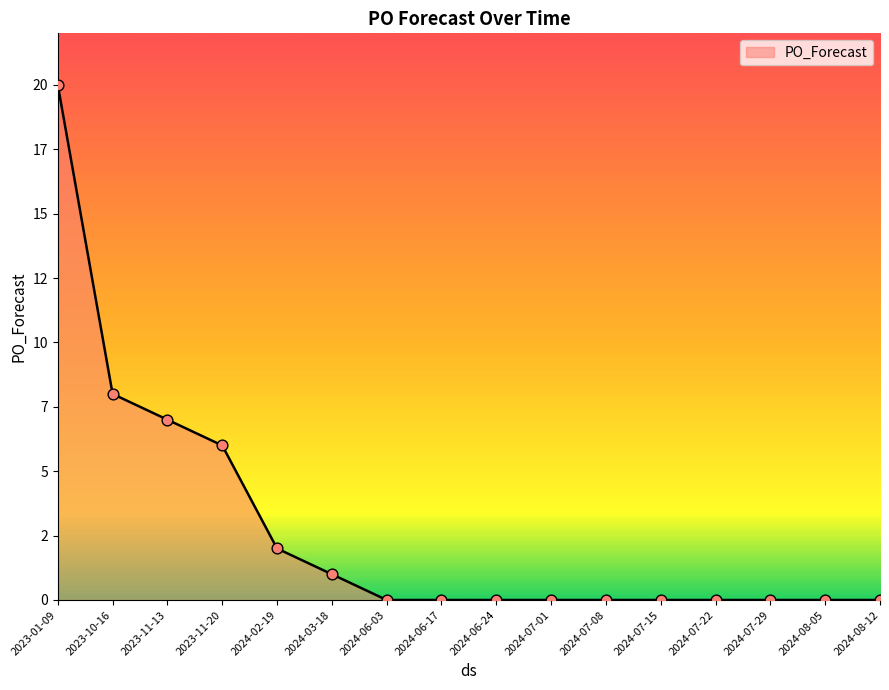

Which has a higher value, 2024-07-22 or 2024-06-24?

2024-07-22